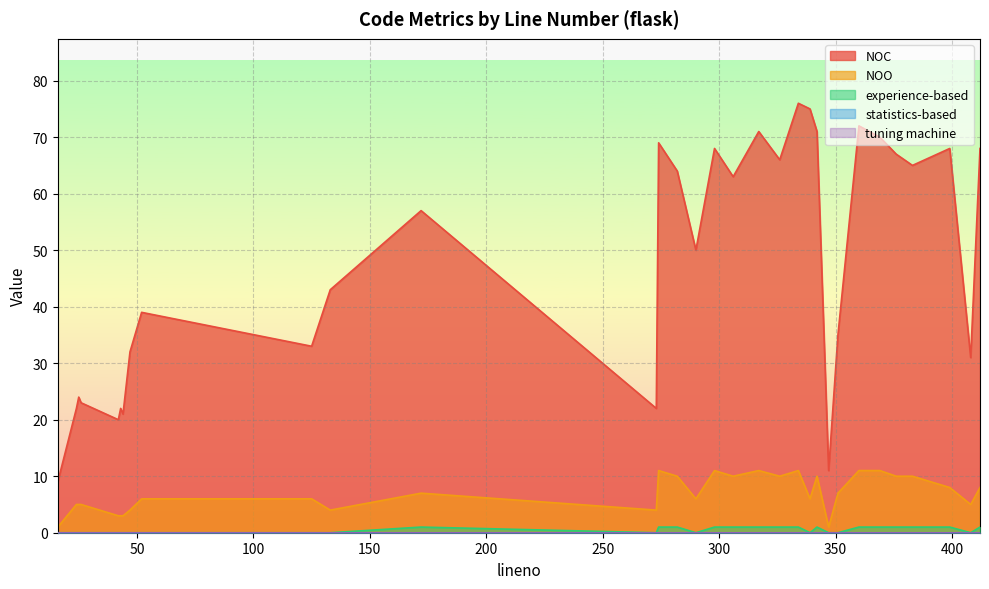

What is the difference between the highest and lowest values at 326?

66